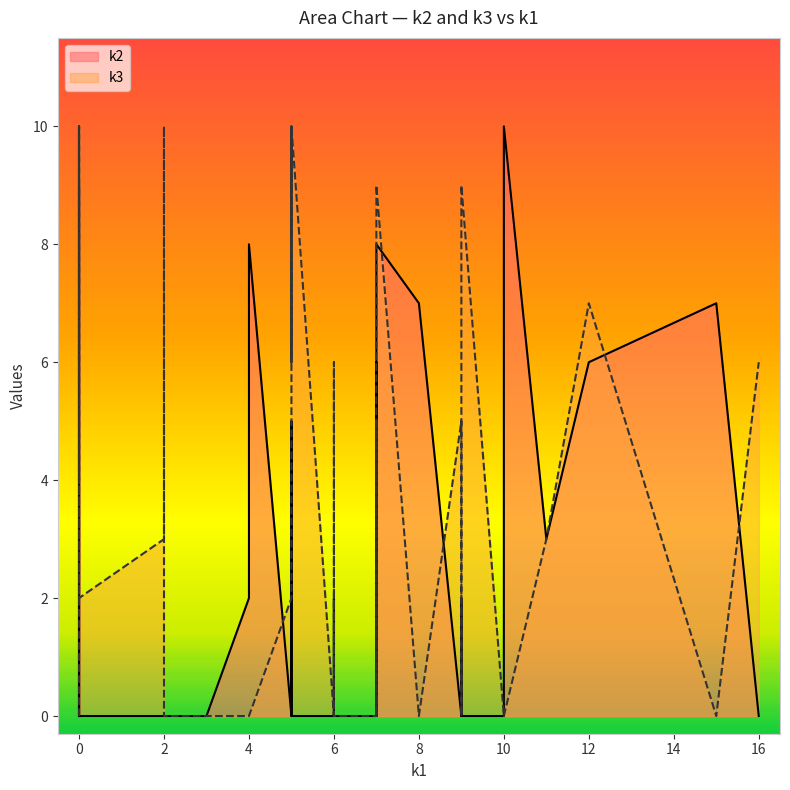

How many interior local valleys does the k3 series have?

4